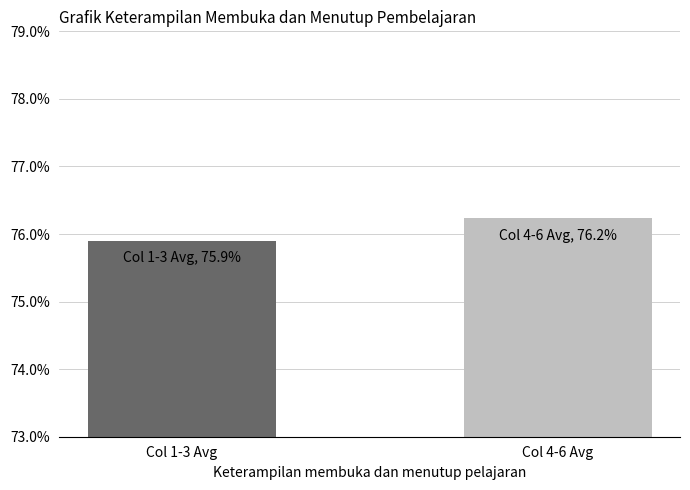

The value at Col 1-3 Avg is 113.7. True or false?

False